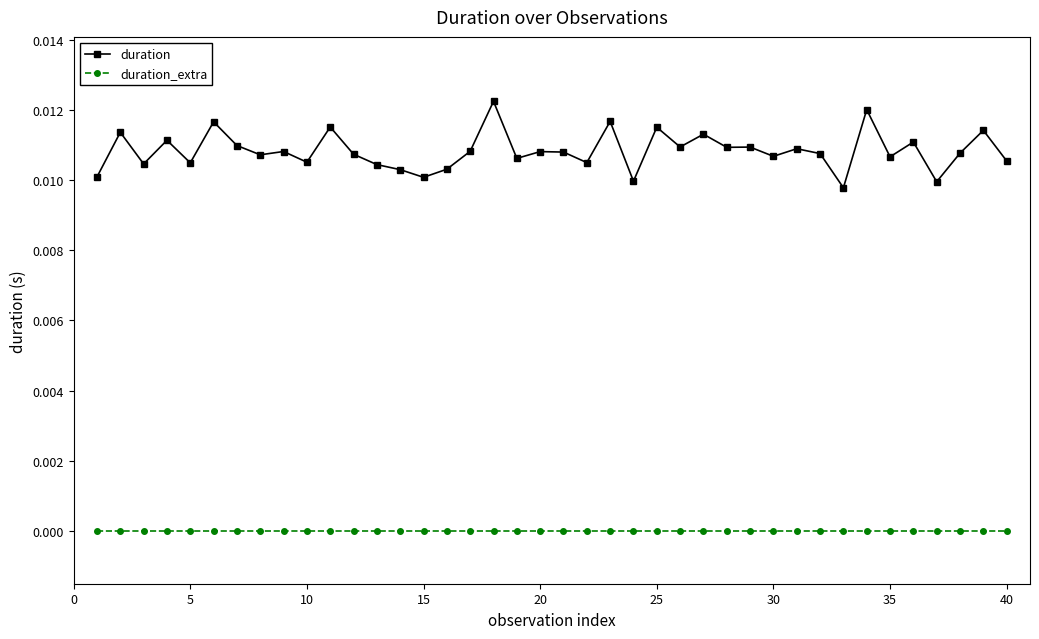

True or false: duration and duration_extra cross at least once.

False